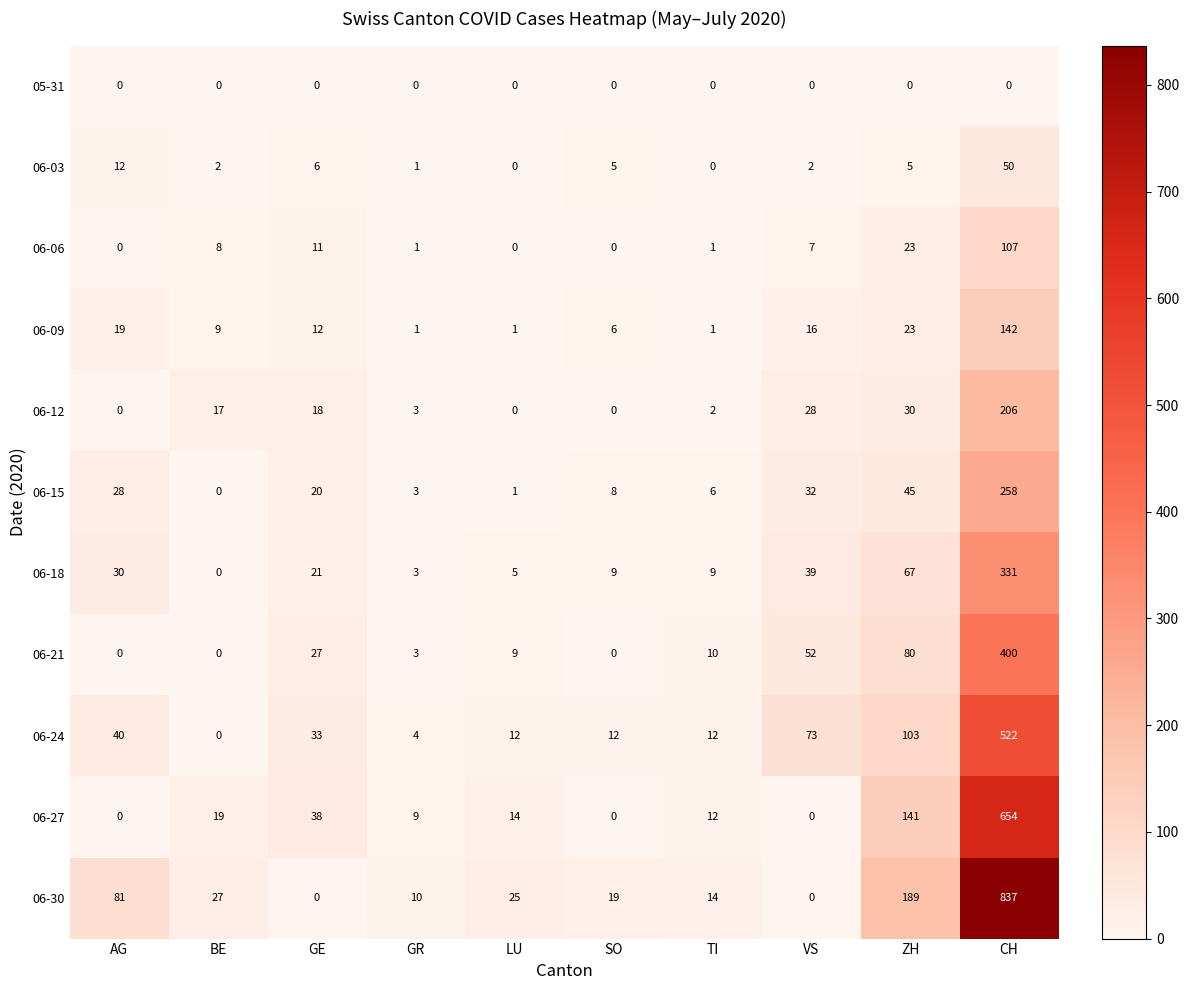

Rank the categories by 06-15 value from lowest to highest.

BE, LU, GR, TI, SO, GE, AG, VS, ZH, CH